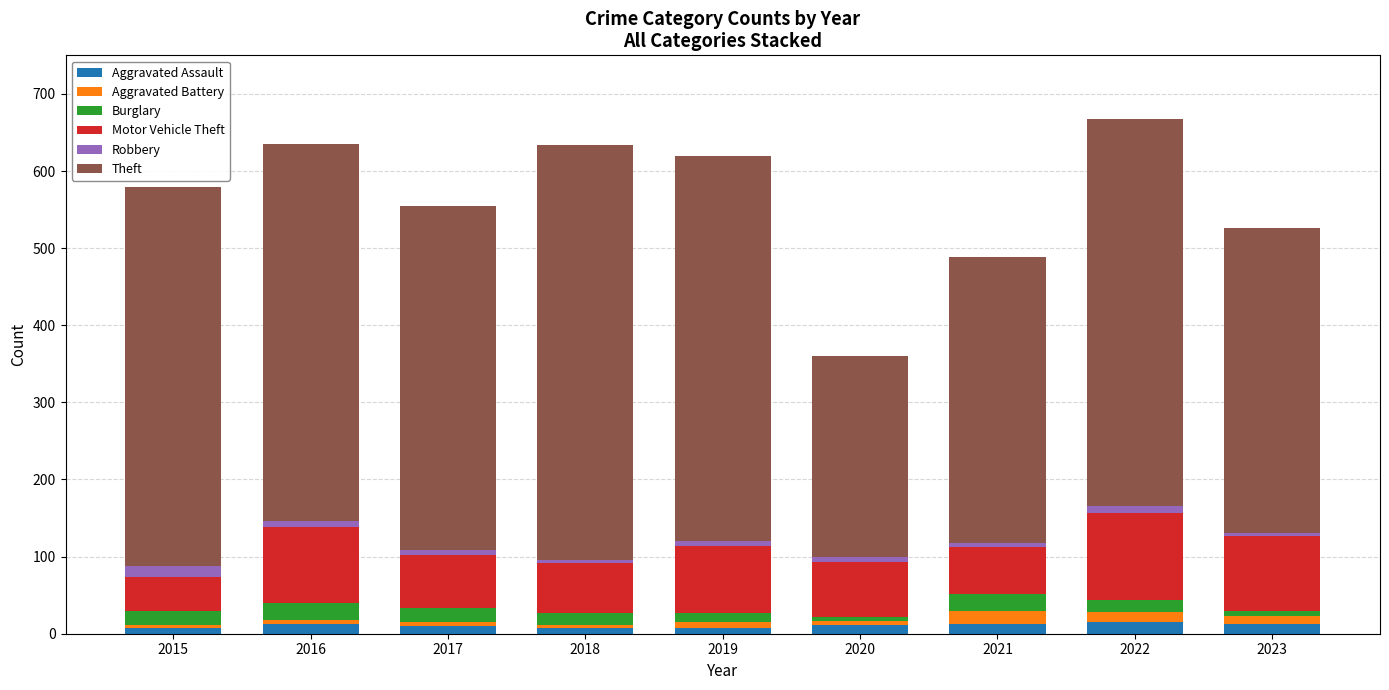

What are all the series names shown in the legend?

Aggravated Assault, Aggravated Battery, Burglary, Motor Vehicle Theft, Robbery, Theft